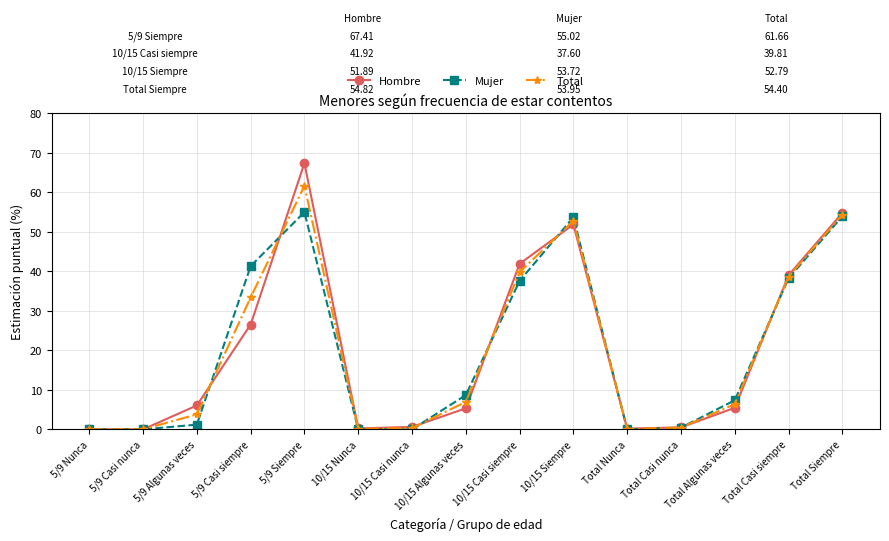

What is the difference between the maximum and minimum values in the Hombre series?

67.4